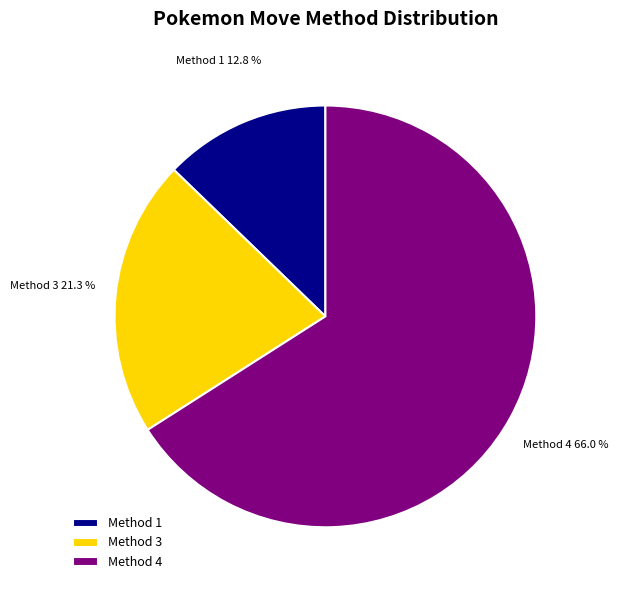

Is there a majority slice in this chart?

Yes